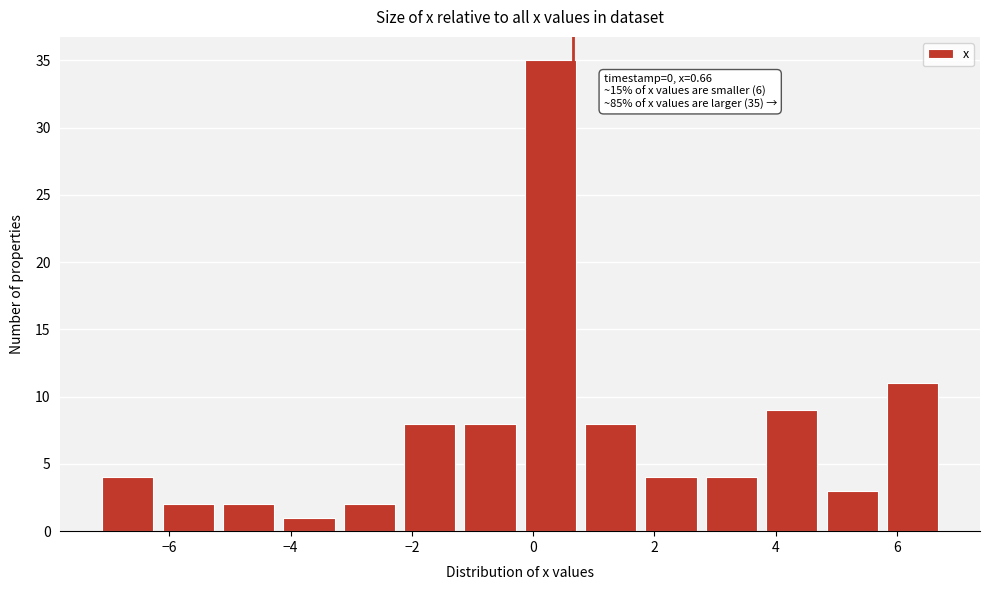

Which range on the x-axis has the tallest bar?

-0.2 to 0.8